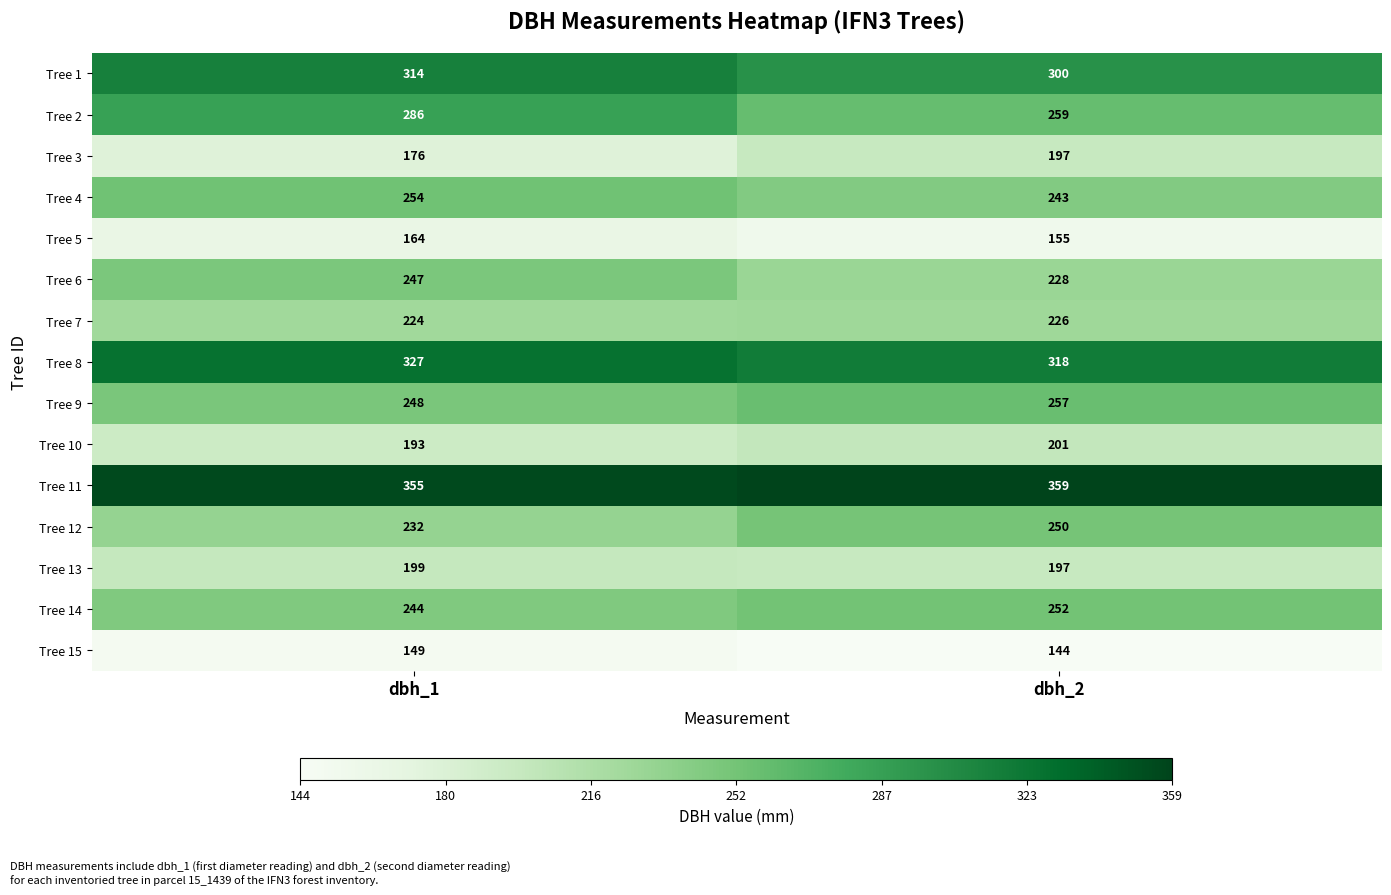

The Tree 11 series shows 156 at dbh_2. True or false?

False